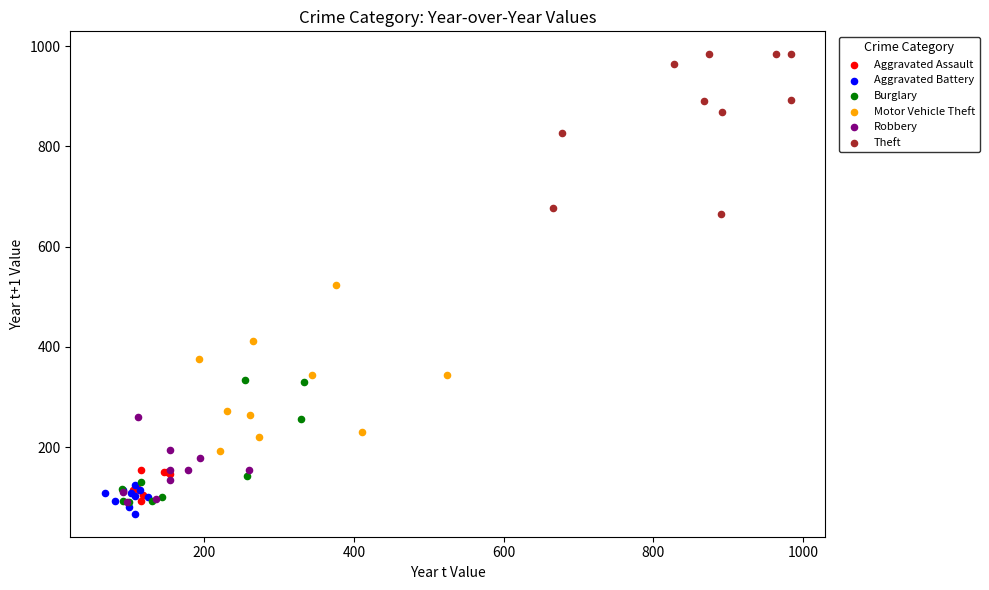

Which series contains the highest Y value?

Theft